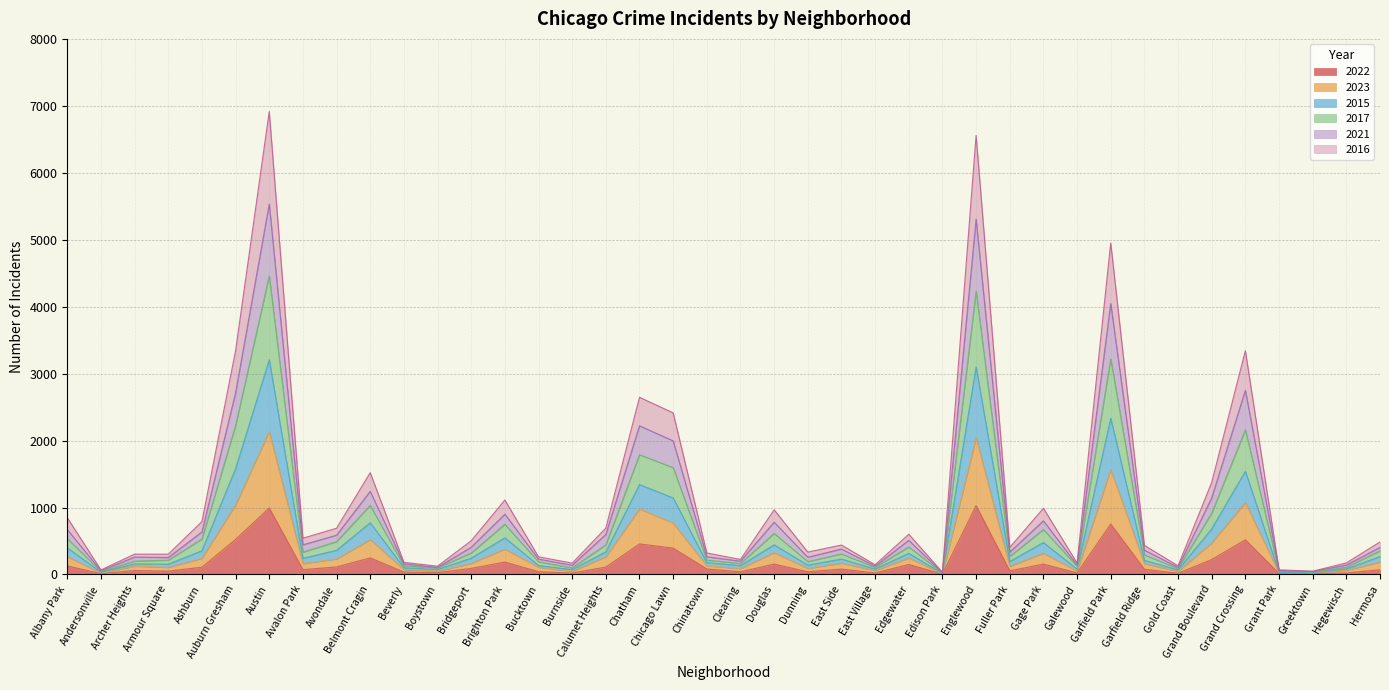

The value of 2023 at Calumet Heights is 426. True or false?

False